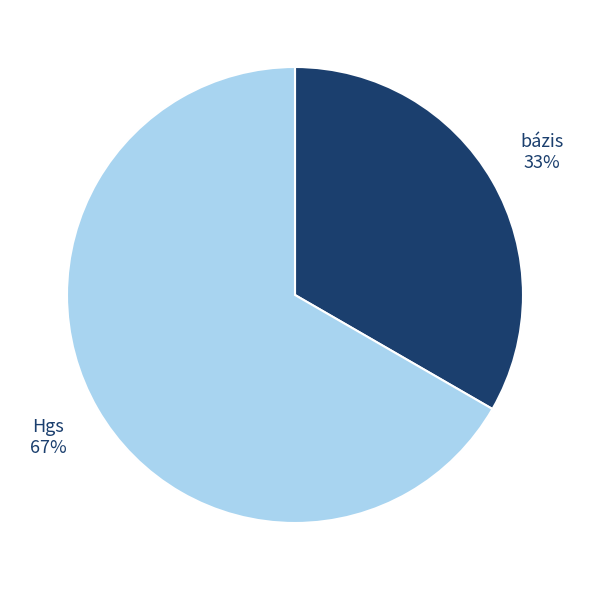

Which category has the biggest portion of the pie?

Hgs